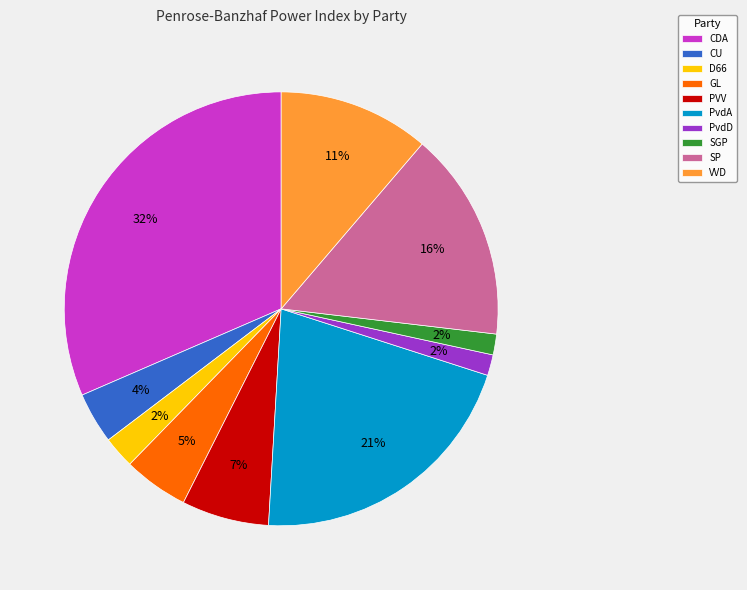

Which has a higher value, VVD or CDA?

CDA